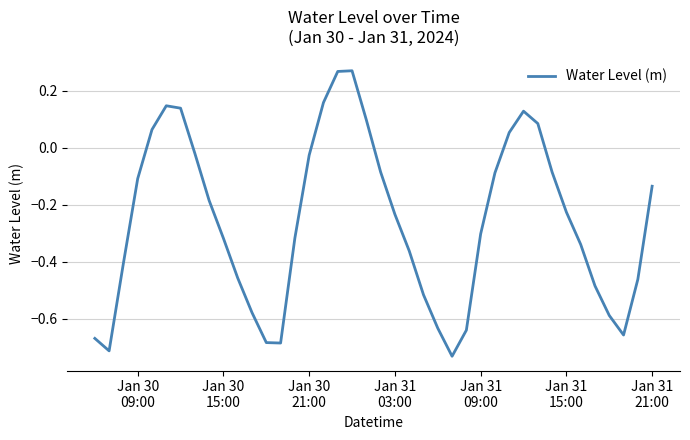

How many interior local valleys (lower than both neighbors) does the data have?

4